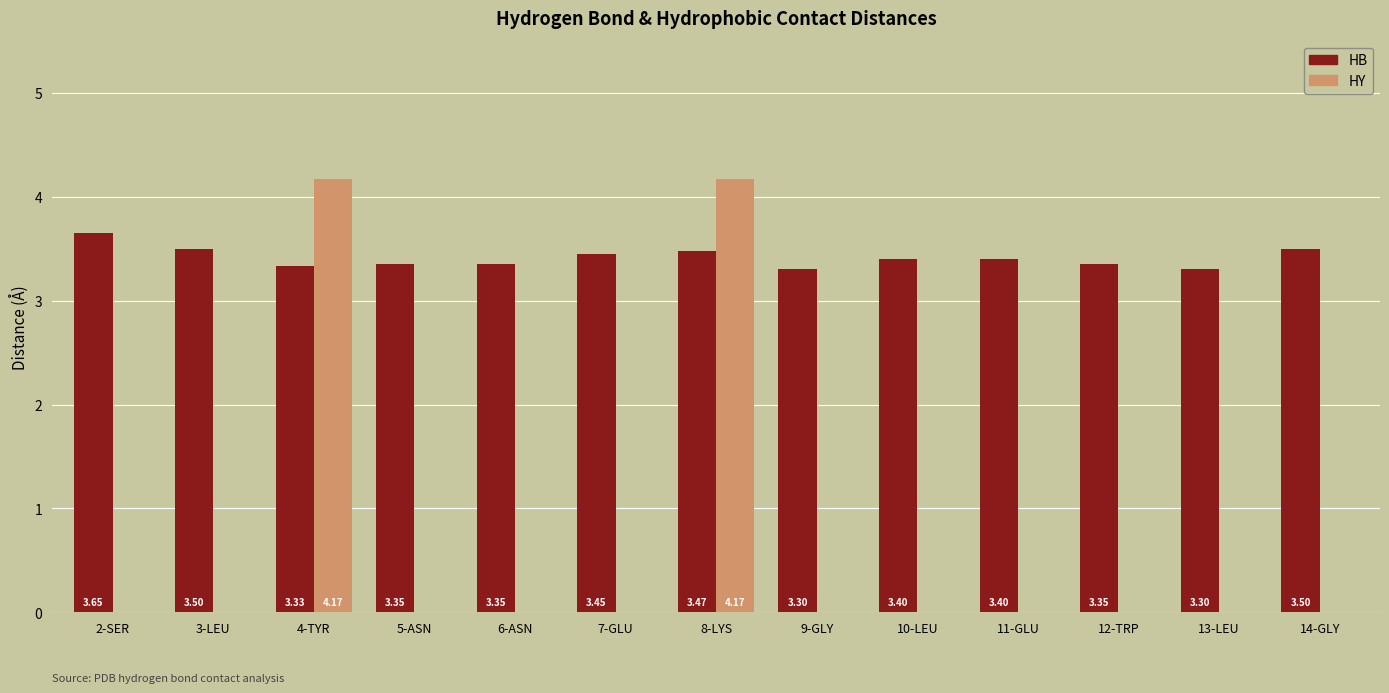

Count the HB values in the range 3 to 4.

13